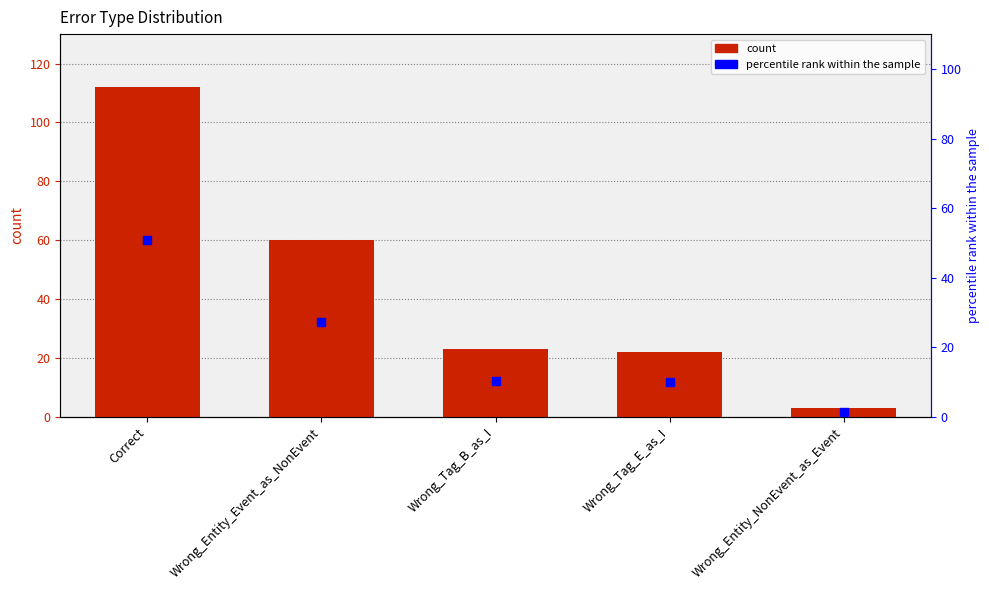

Which series has the widest spread of Y values?

count